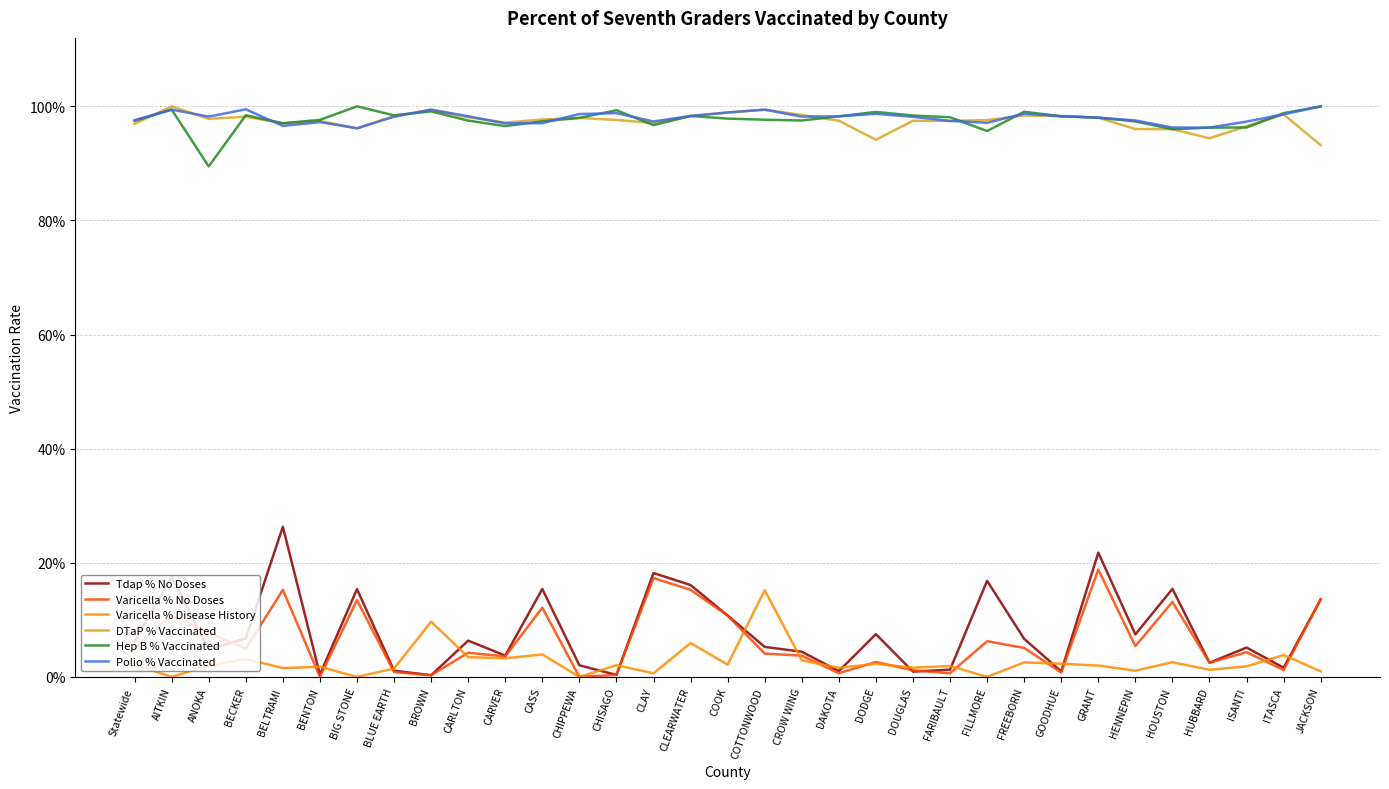

What are all the series names shown in the legend?

Tdap % No Doses, Varicella % No Doses, Varicella % Disease History, DTaP % Vaccinated, Hep B % Vaccinated, Polio % Vaccinated